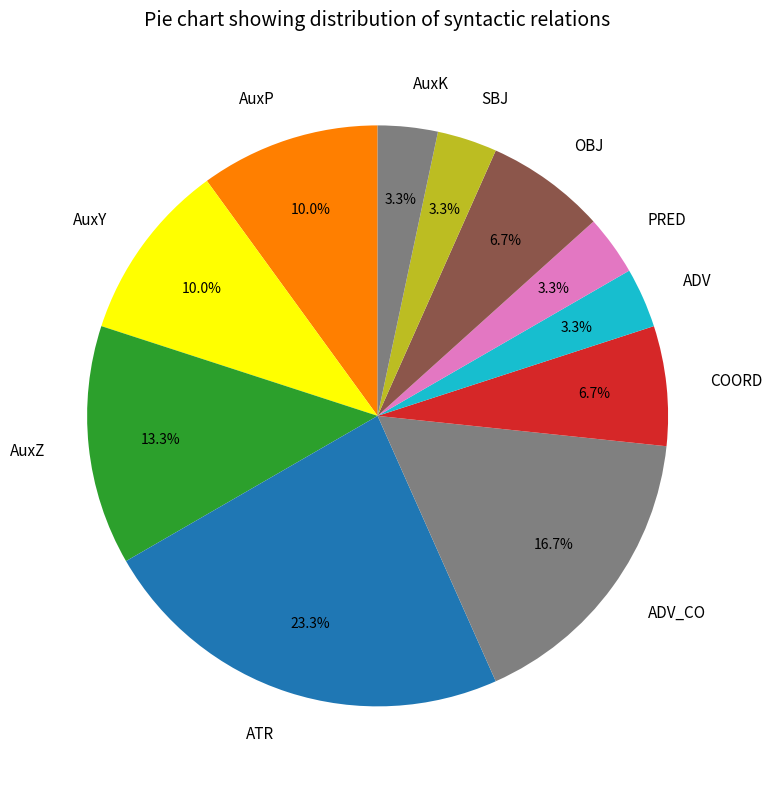

The ADV_CO slice represents 8% of the pie. True or false?

False